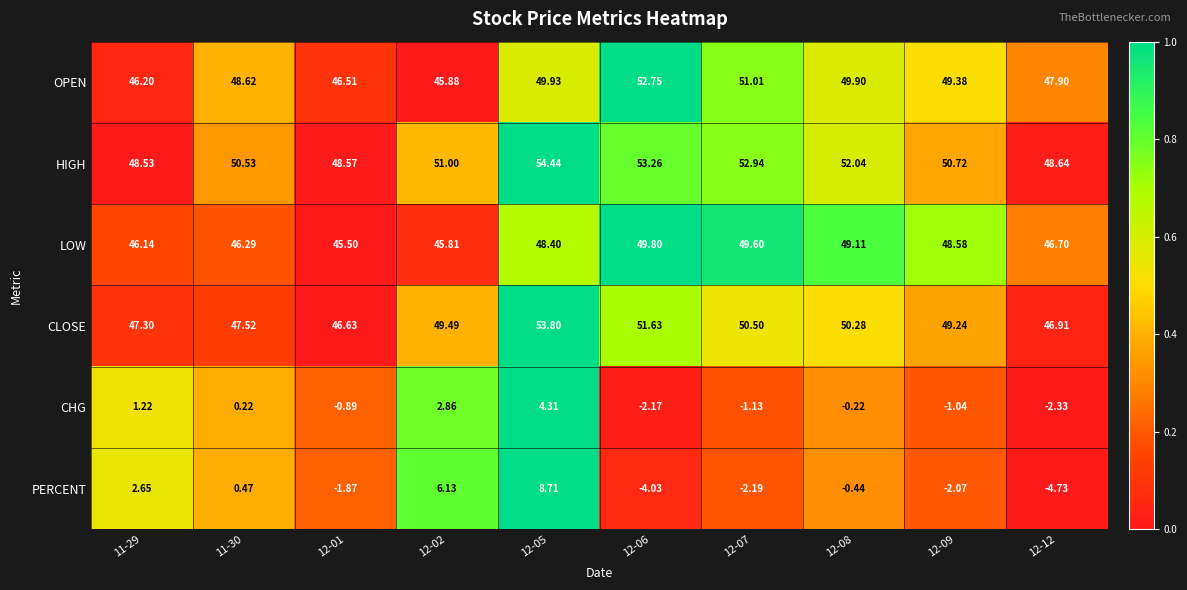

Between 12-07 and 12-08, which series saw the biggest shift?

PERCENT